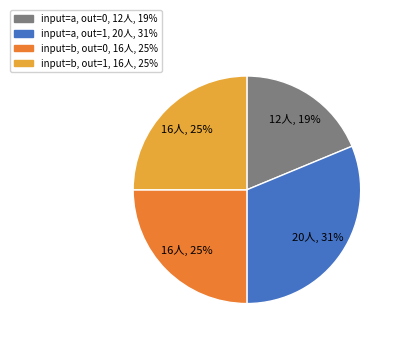

Is there a majority slice in this chart?

No